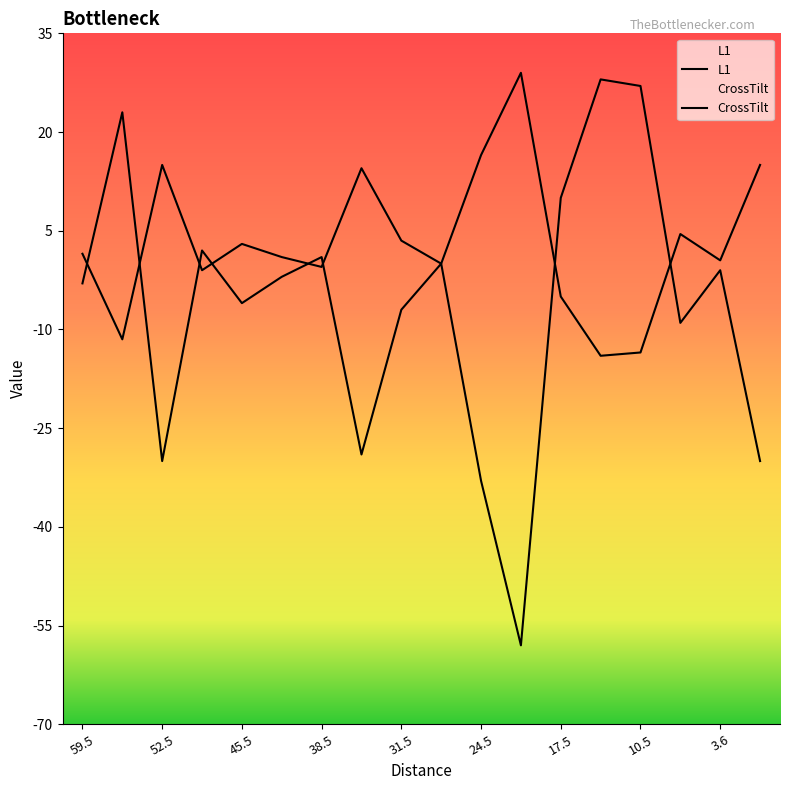

Between 17.5 and 10.5, which series saw the biggest shift?

CrossTilt